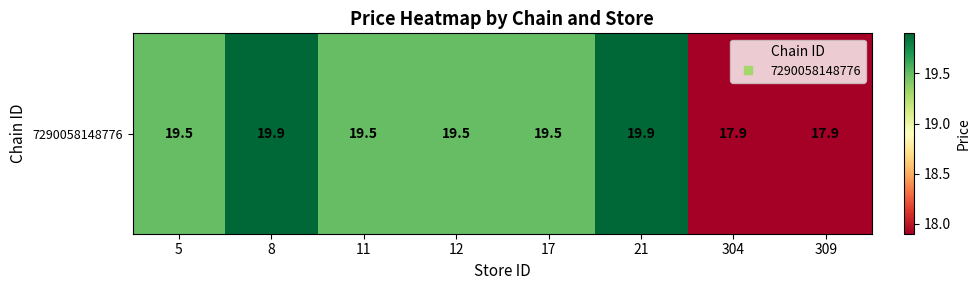

True or false: the data shows 17.9 at 309.

True